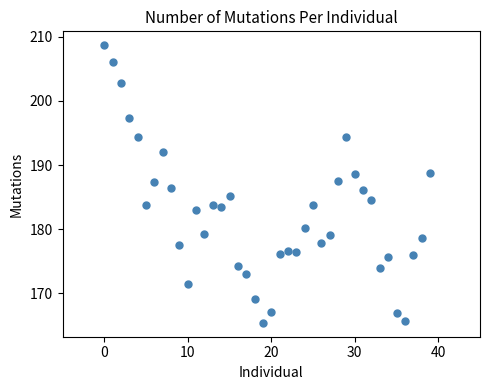

What is the range of Y values (max minus min)?

43.3